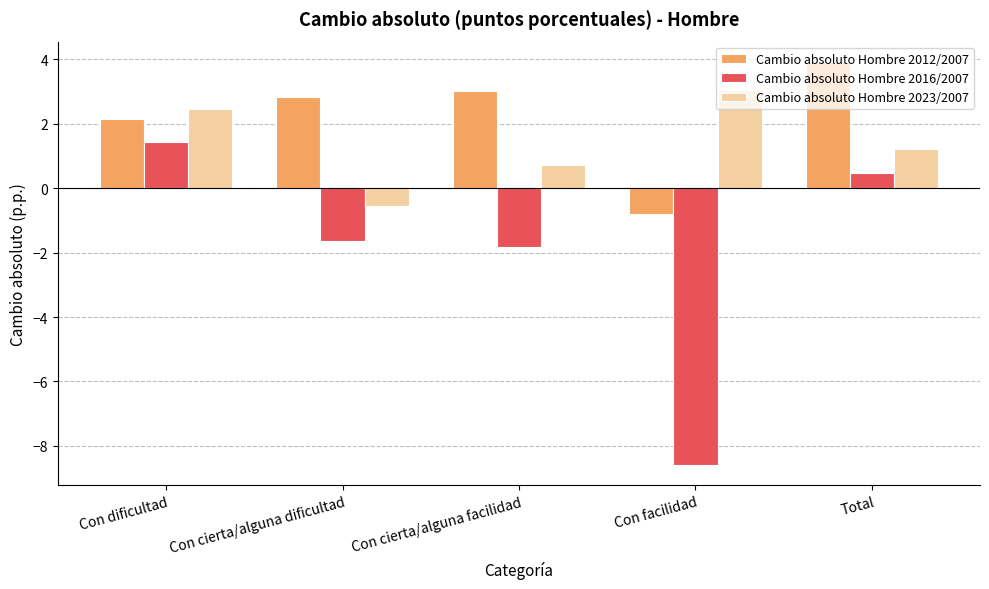

How many categories are shown in the chart?

5